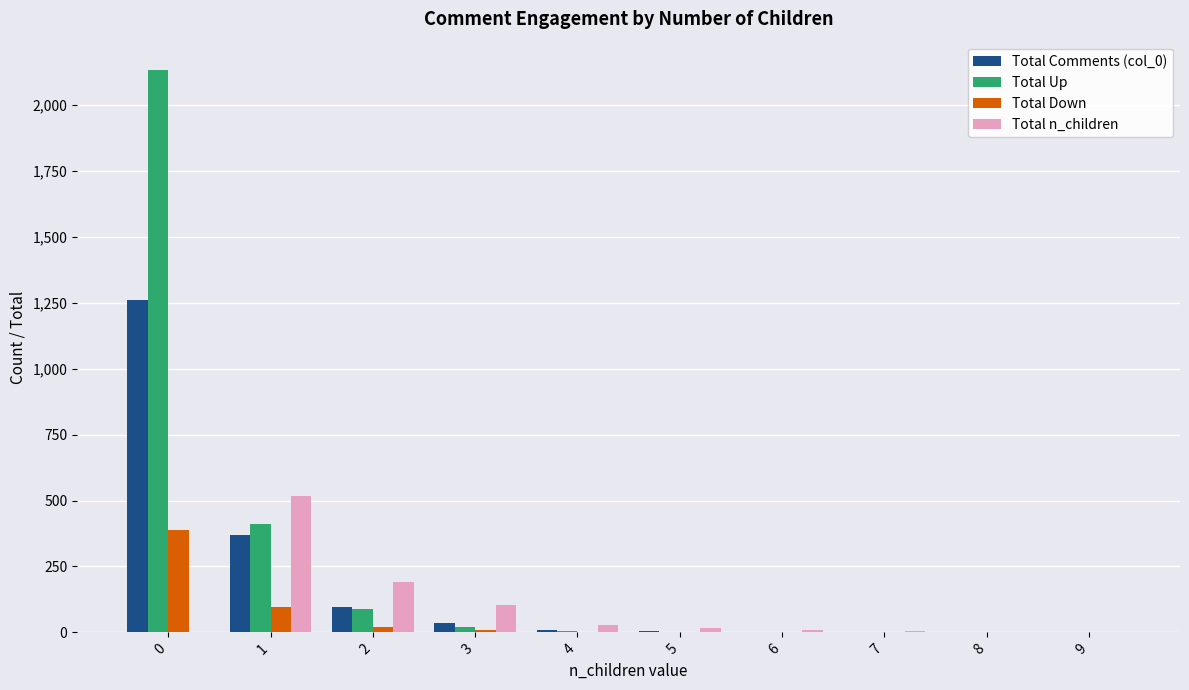

Are the bars horizontal?

No